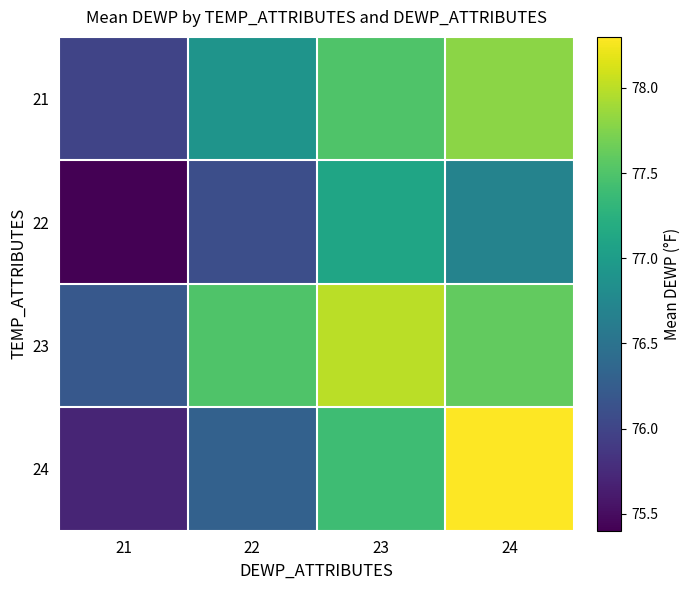

What is the total value across all series at 23?

310.0